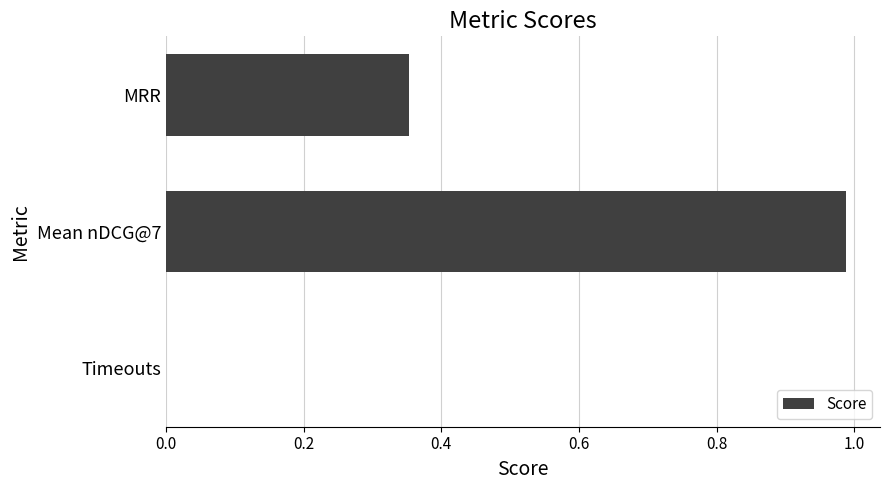

What is the change in value from MRR to Timeouts?

-0.4